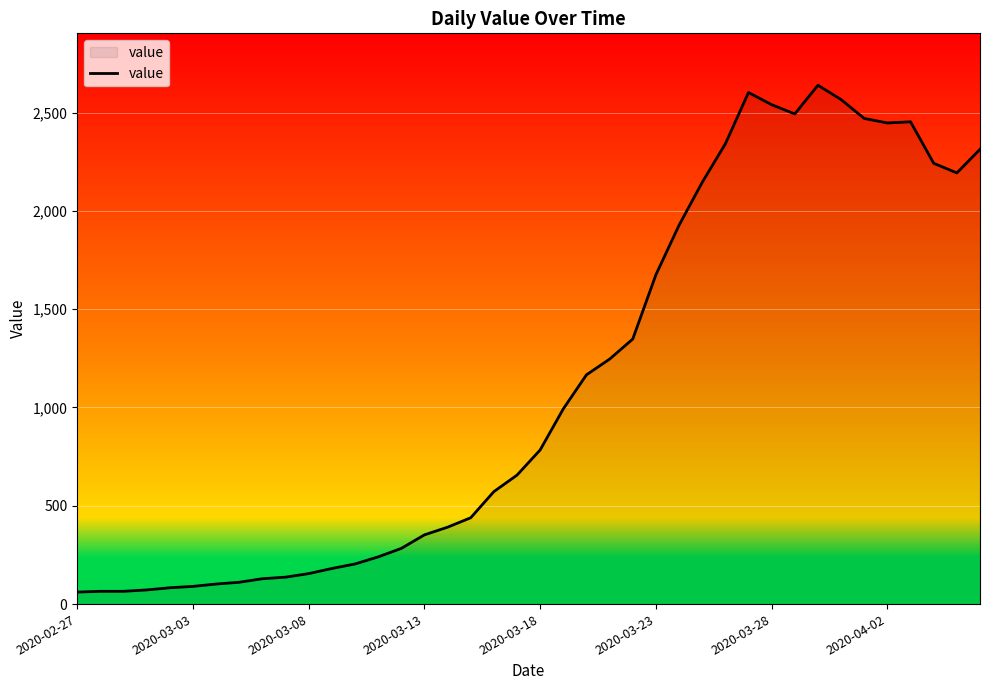

What is the smallest value displayed?

61